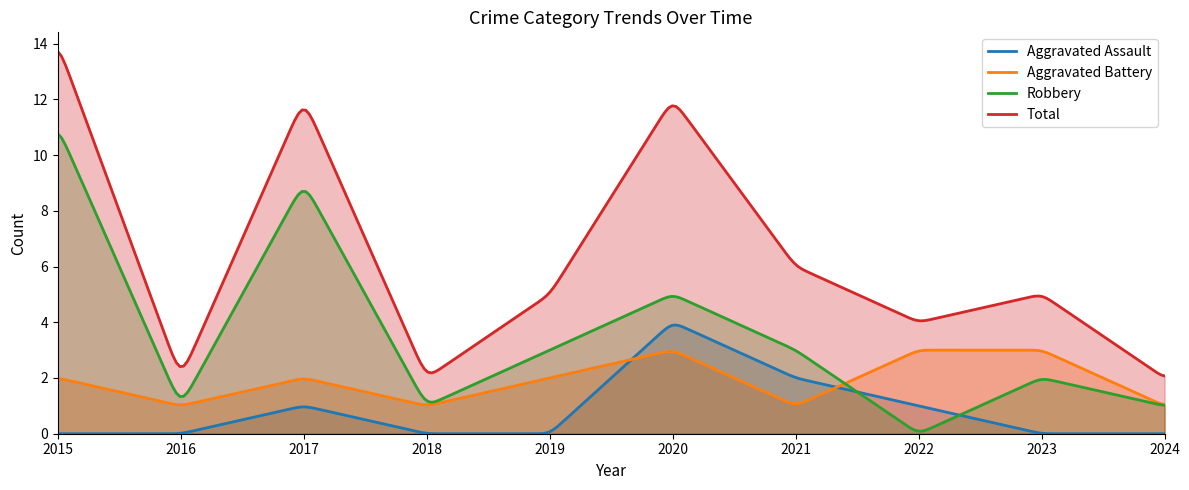

Reading left to right, what are all the values shown in this chart?

Aggravated Assault: 0	0	1	0	0	4	2	1	0	0
Aggravated Battery: 2	1	2	1	2	3	1	3	3	1
Robbery: 11	1	9	1	3	5	3	0	2	1
Total: 14	2	12	2	5	12	6	4	5	2